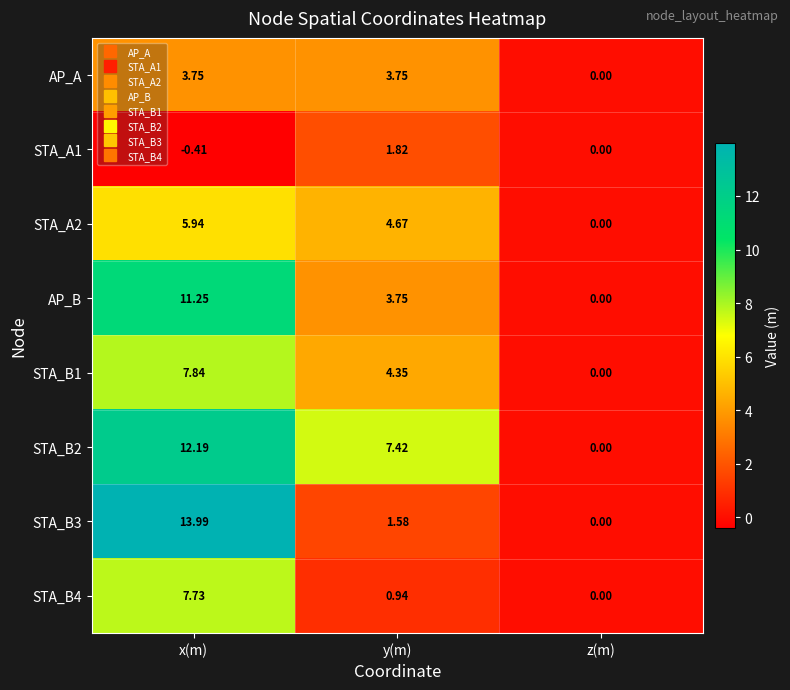

At which label is STA_A2 closest to 2?

z(m)